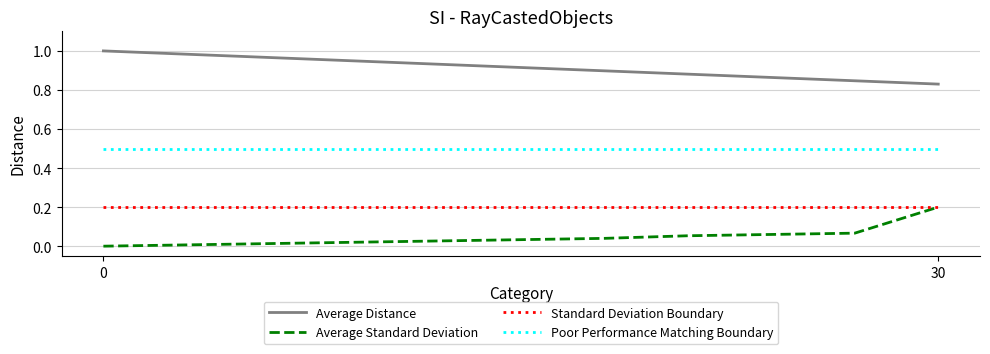

True or false: Average Standard Deviation and Poor Performance Matching Boundary intersect in this chart.

False